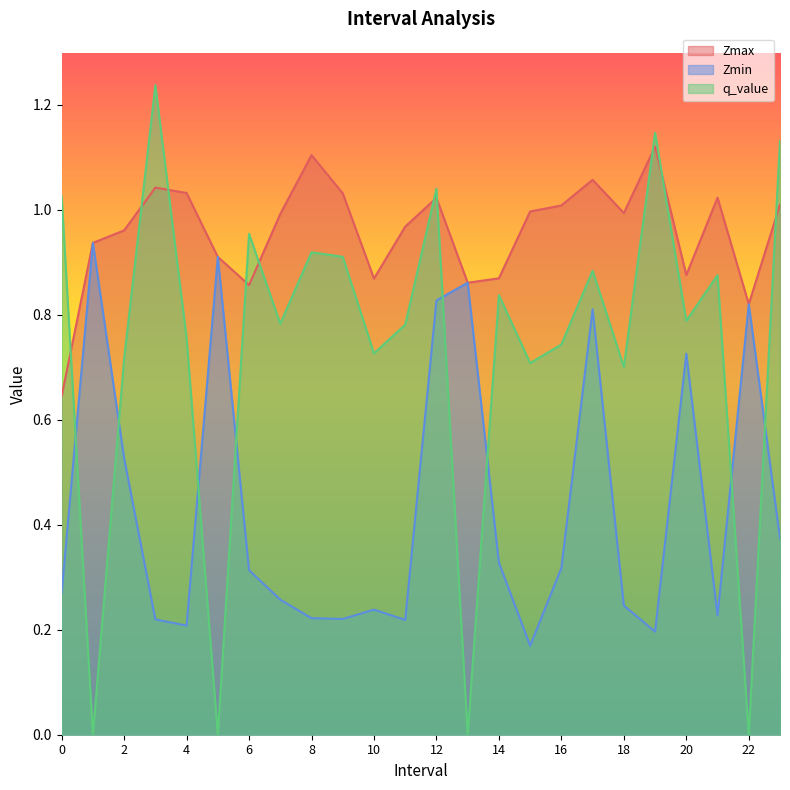

List the series in order of their peak value, highest first.

q_value, Zmax, Zmin